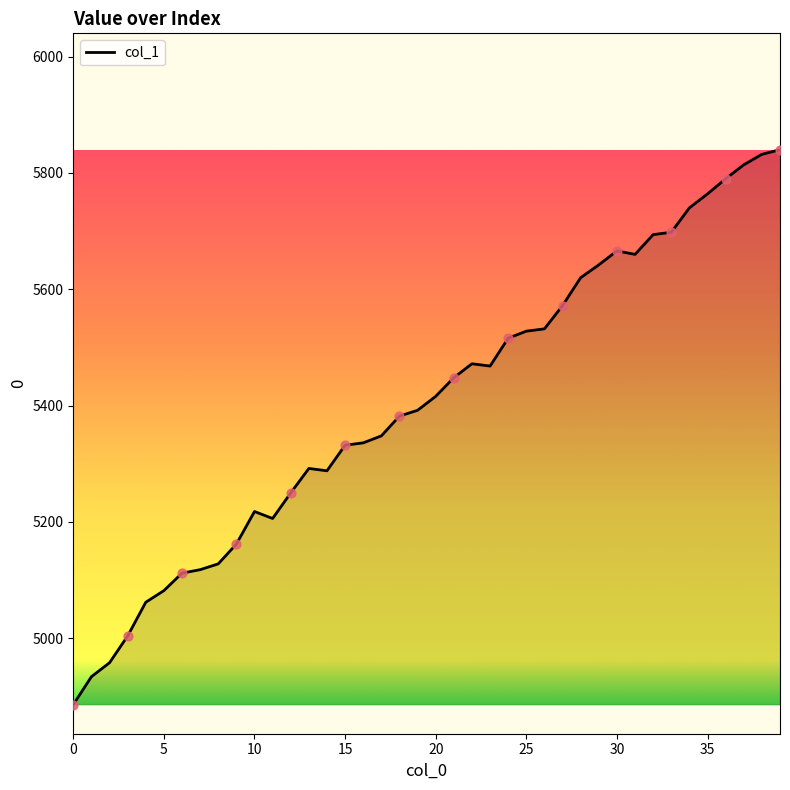

What is the greatest value displayed?

5840